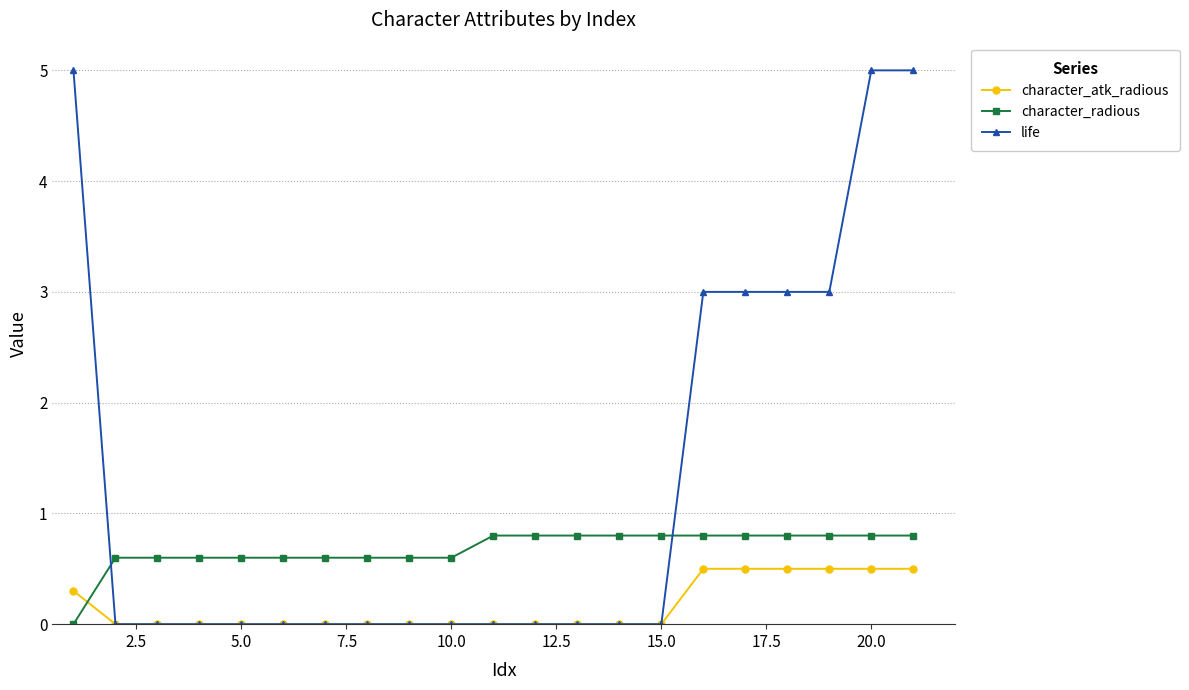

What are all the series names shown in the legend?

character_atk_radious, character_radious, life